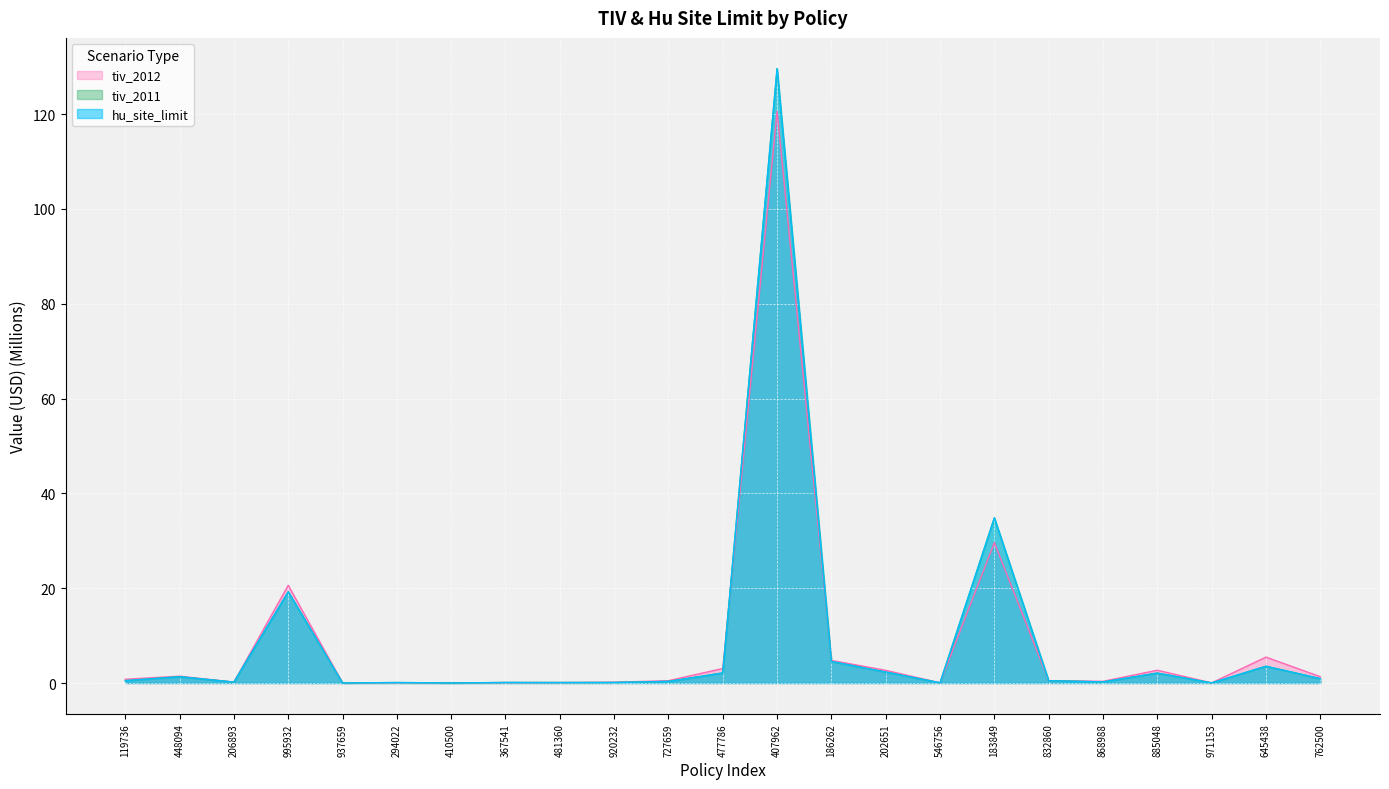

At how many categories does at least one series exceed 28?

2